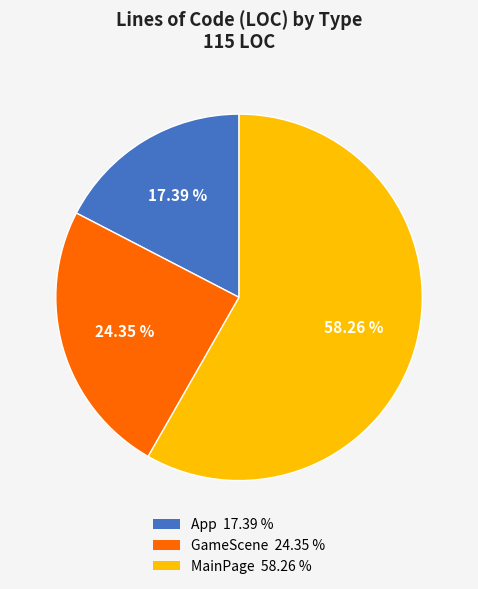

Which category has the smallest portion of the pie?

App